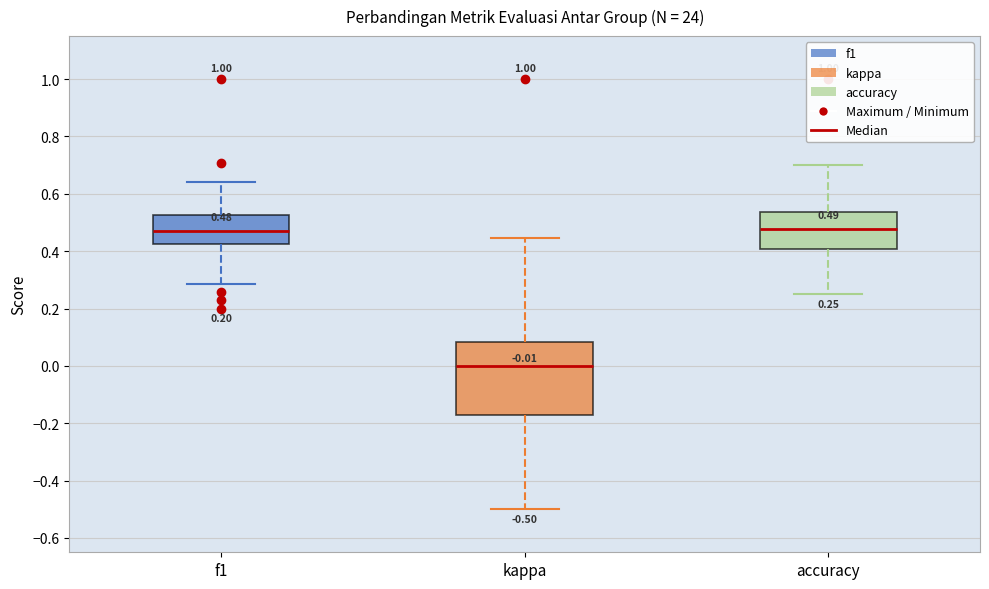

Comparing the boxes themselves (not the whiskers), which one is the tallest?

kappa